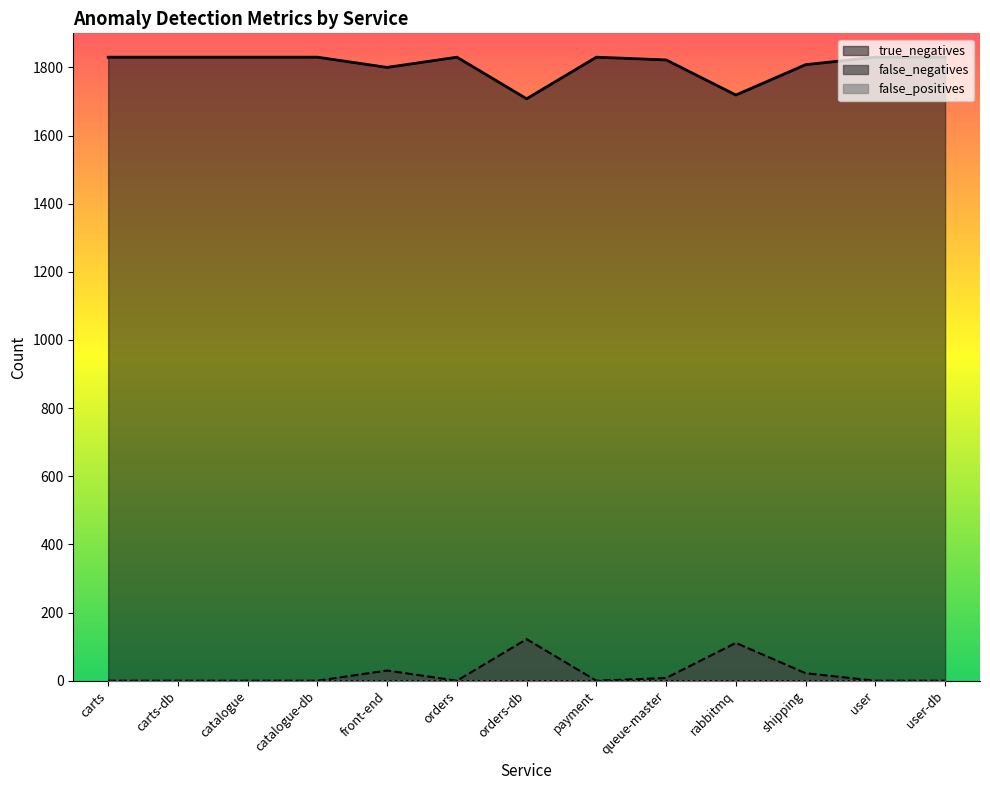

Which category has the highest value in the true_negatives series?

carts